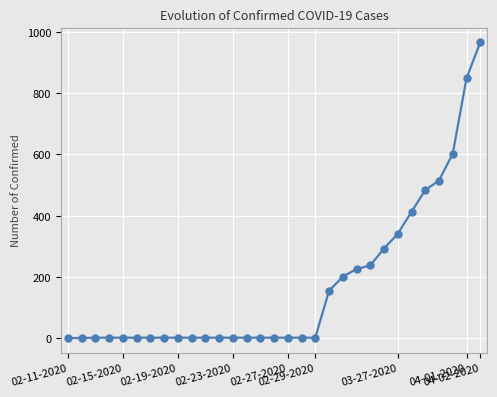

What is the difference between the maximum and minimum values?

965